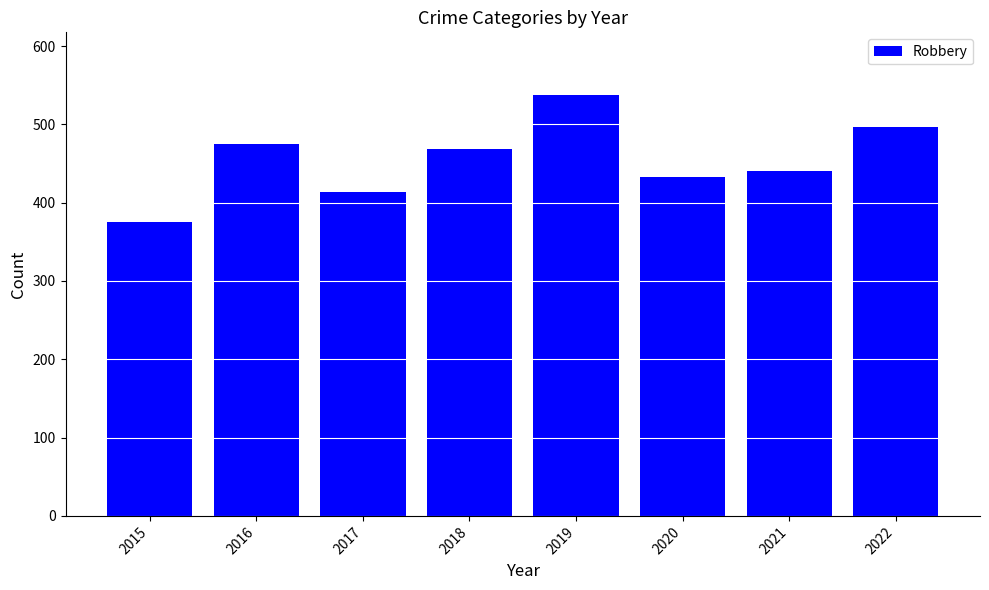

At which category does the chart reach its peak across all series?

2019